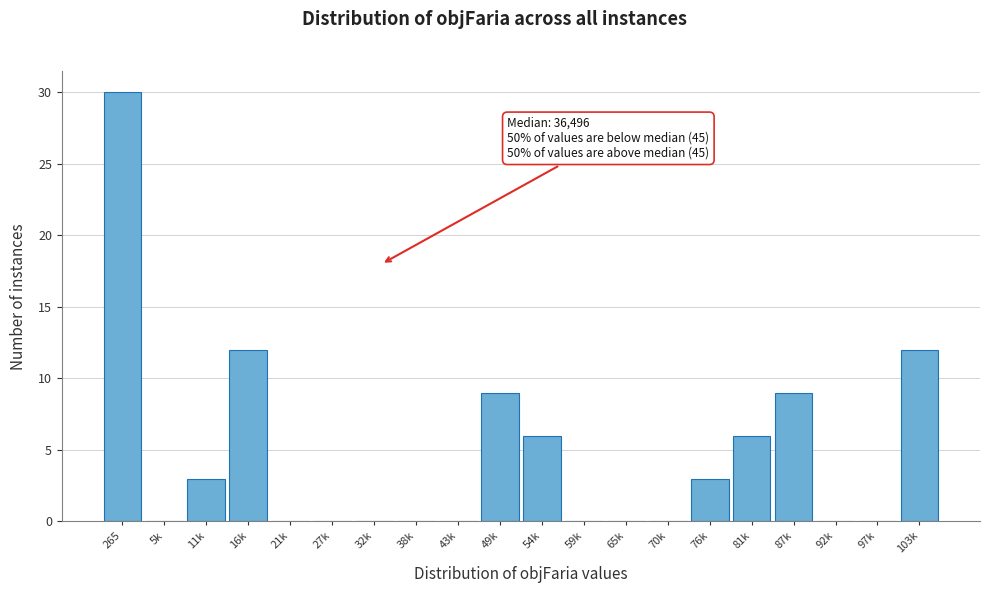

Reading left to right, extract all data points from this chart.

265=30	5k=0	11k=3	16k=12	21k=0	27k=0	32k=0	38k=0	43k=0	49k=9	54k=6	59k=0	65k=0	70k=0	76k=3	81k=6	87k=9	92k=0	97k=0	103k=12